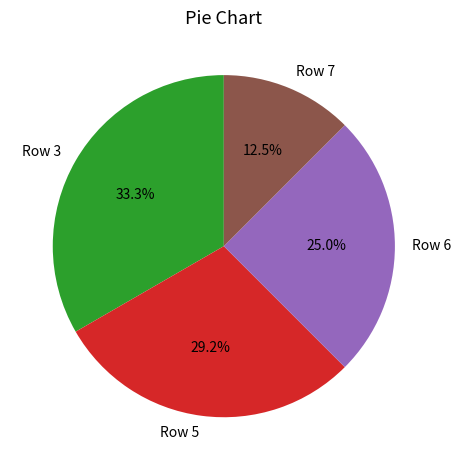

To the nearest percent, what is the average slice percentage?

25%